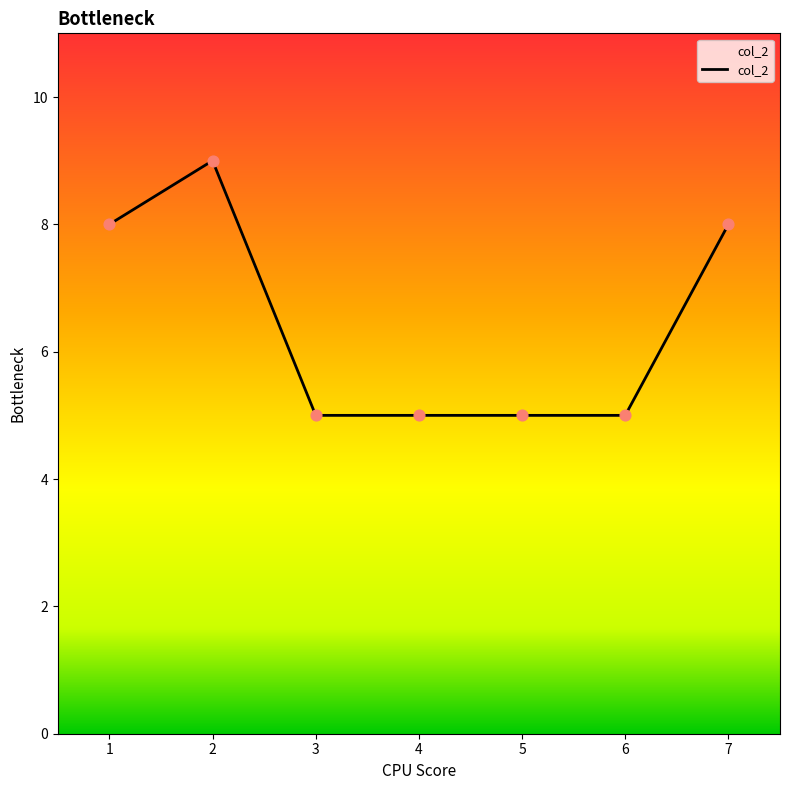

What is the change in value from 4 to 7?

+3